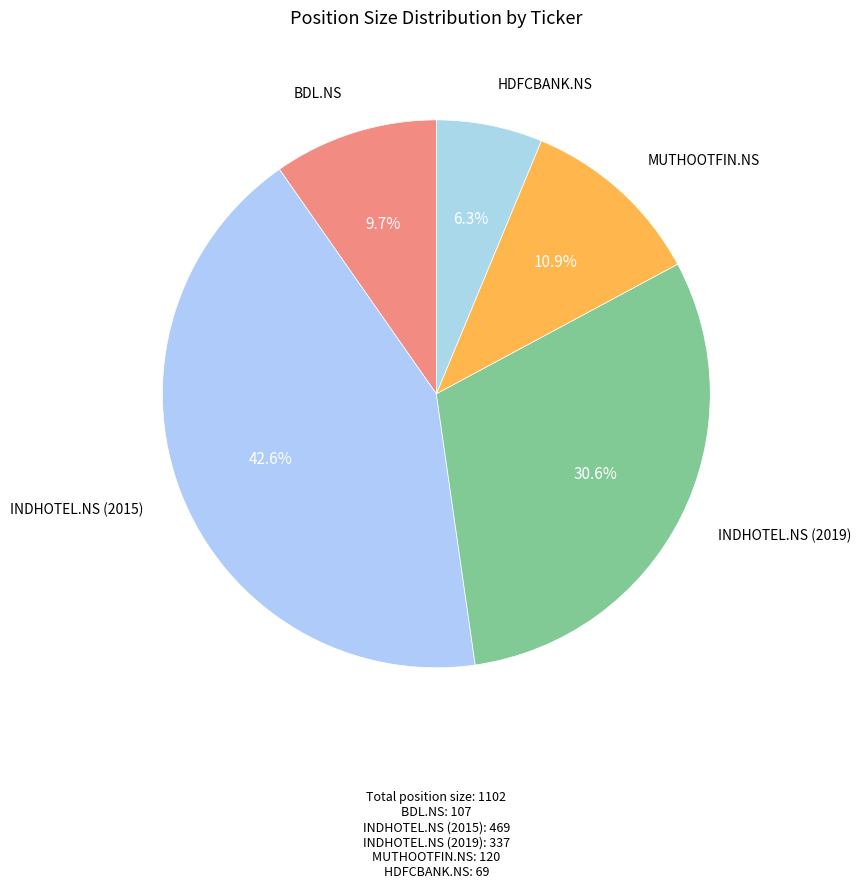

Count the number of slices in the pie.

5